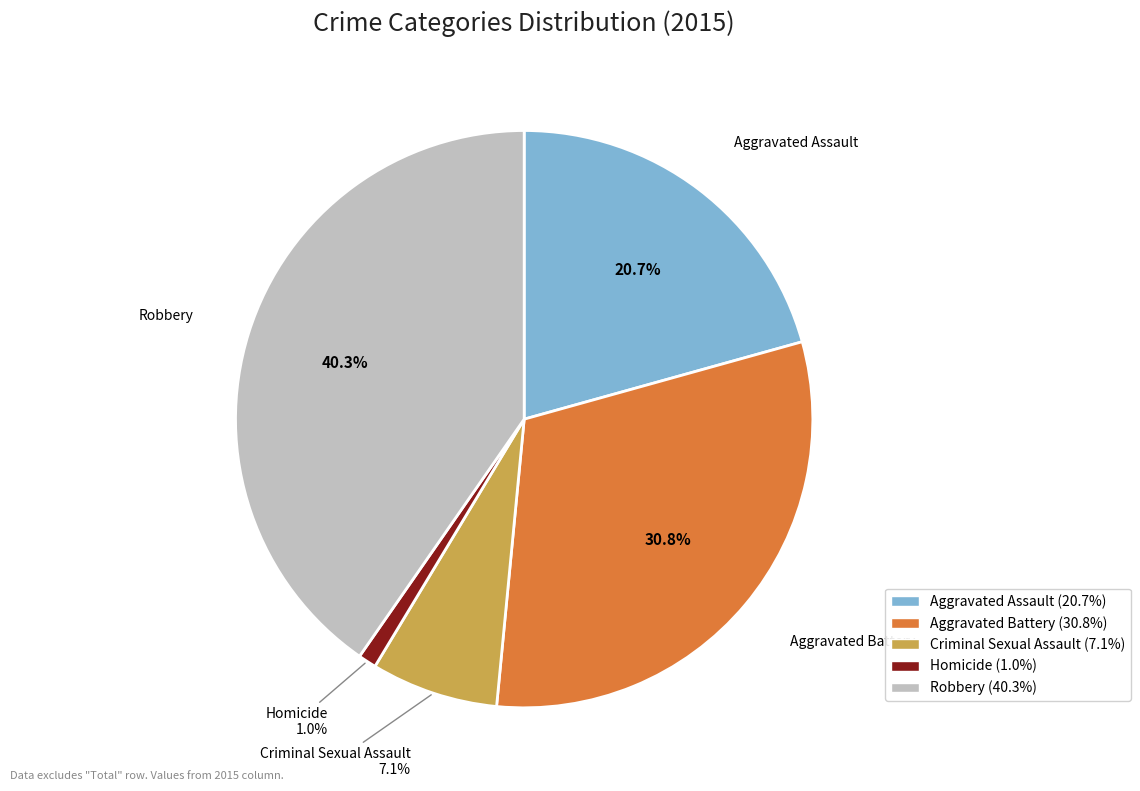

To the nearest percent, what portion does Robbery represent?

40%